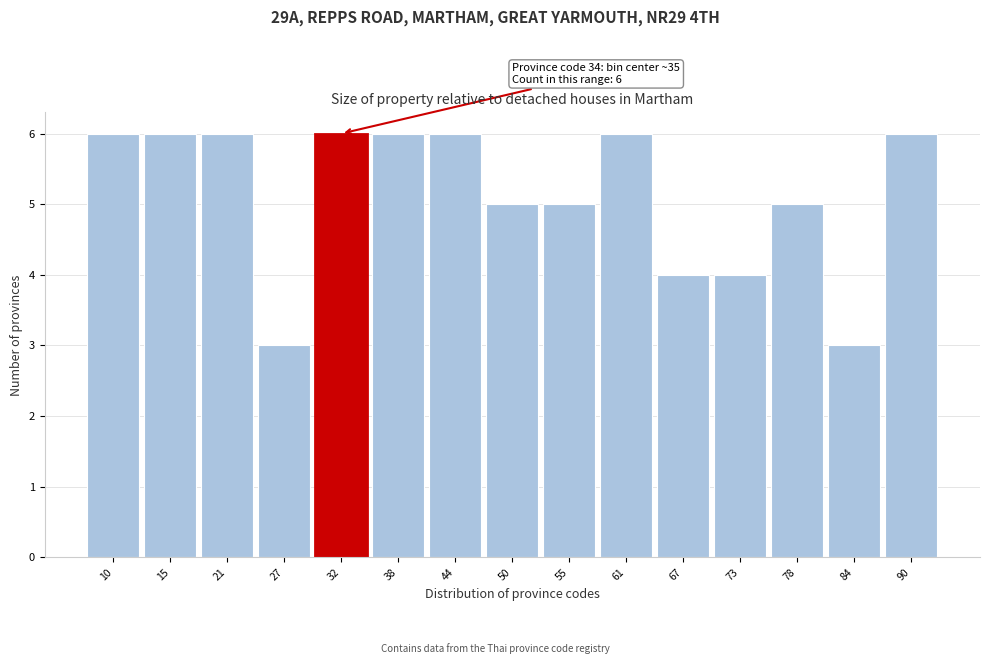

Reading left to right, transcribe all the data shown in this chart.

10=6	15=6	21=6	27=3	32=6	38=6	44=6	50=5	55=5	61=6	67=4	73=4	78=5	84=3	90=6